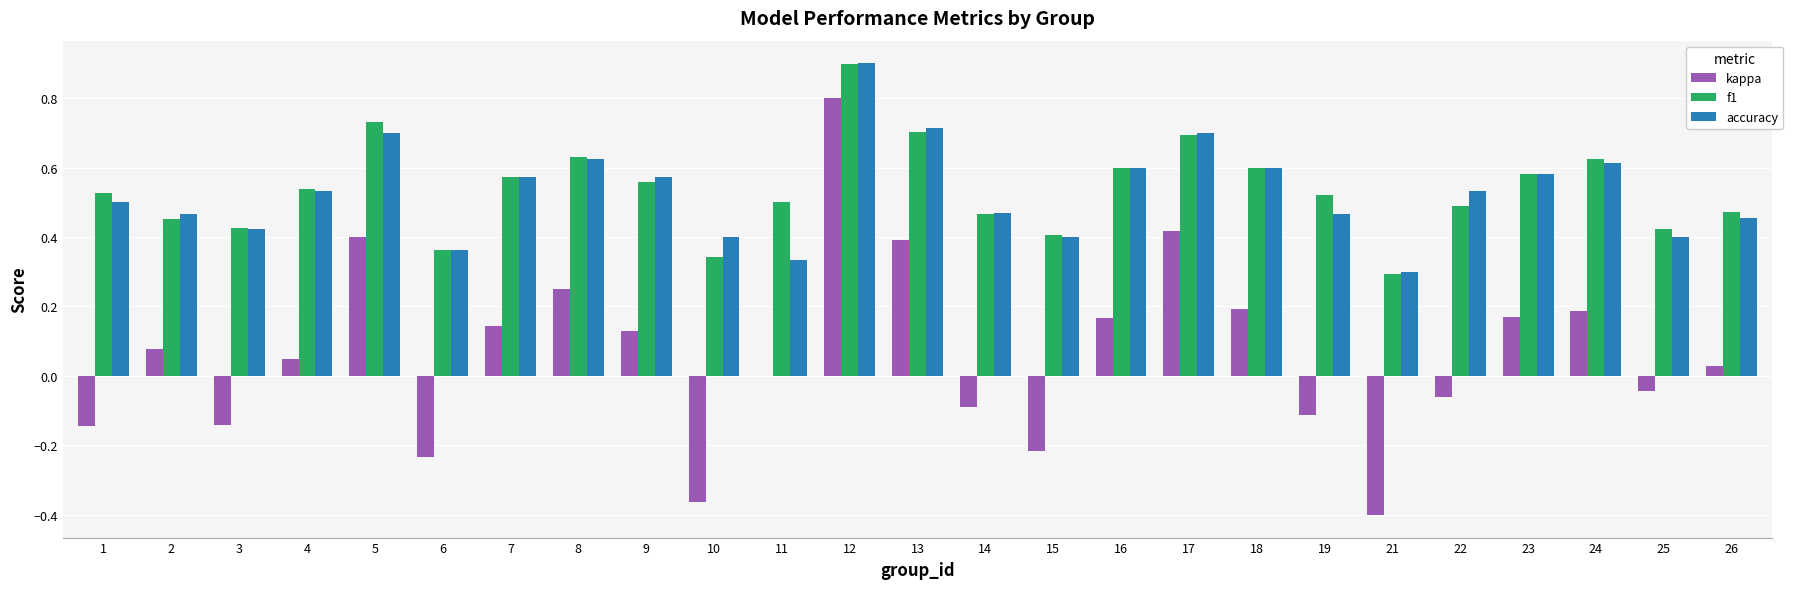

Is it true that kappa equals -0.1 at 1?

True